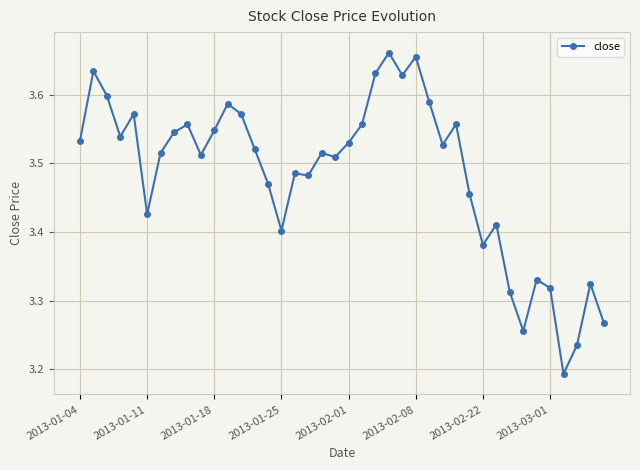

True or false: the data has more than 2 interior local peaks.

True